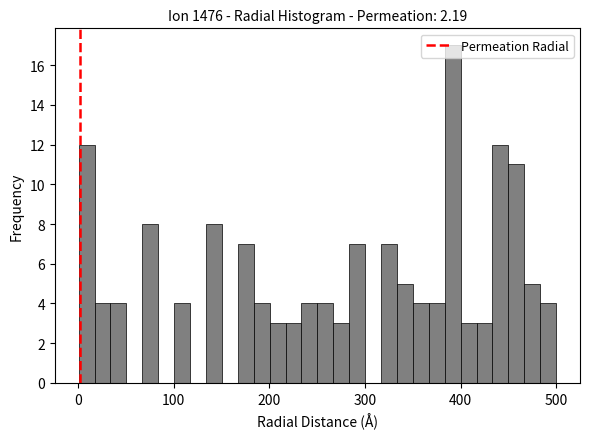

Read against the x-axis, roughly where is the centre of the tallest bar?

390